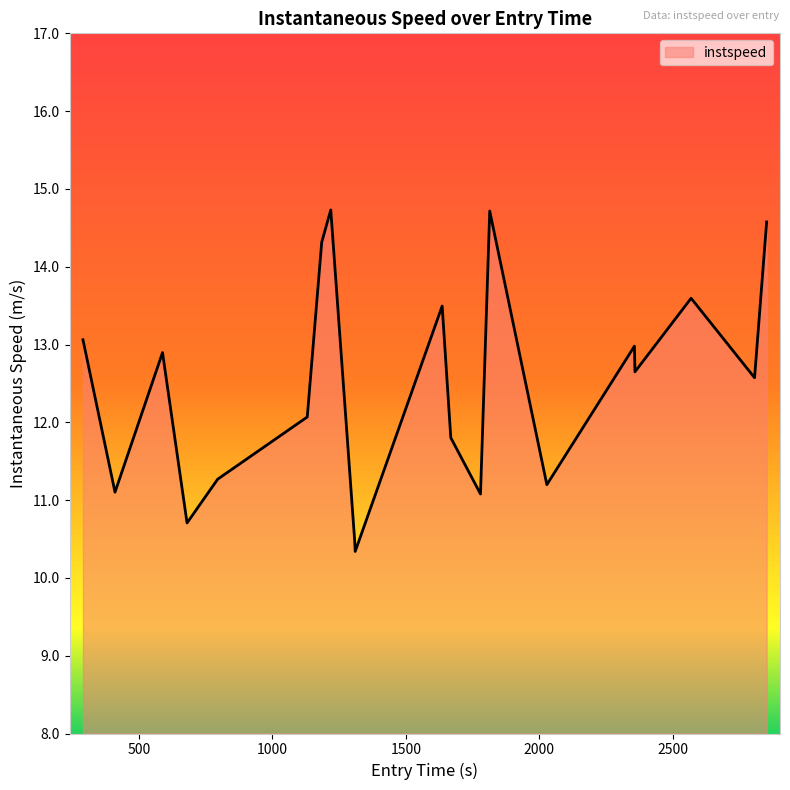

True or false: the data has more than 0 interior local peaks.

True